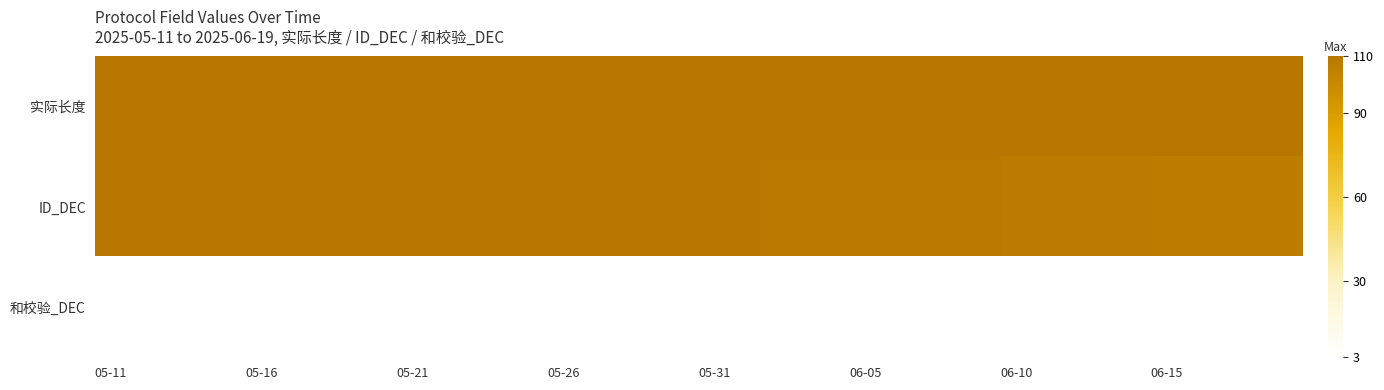

How many distinct data groups are displayed?

3